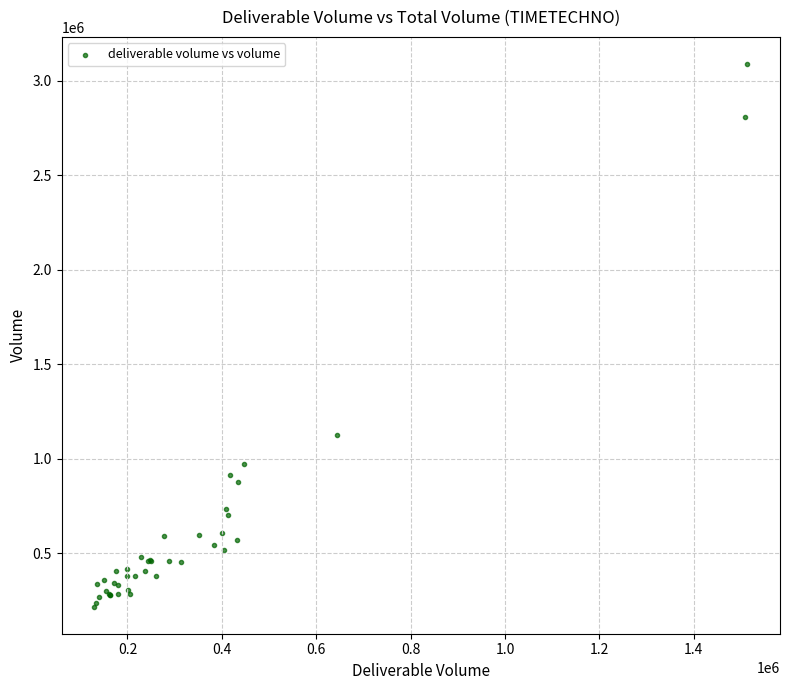

What Y value in the scatter plot is closest to 1653415?

1128268